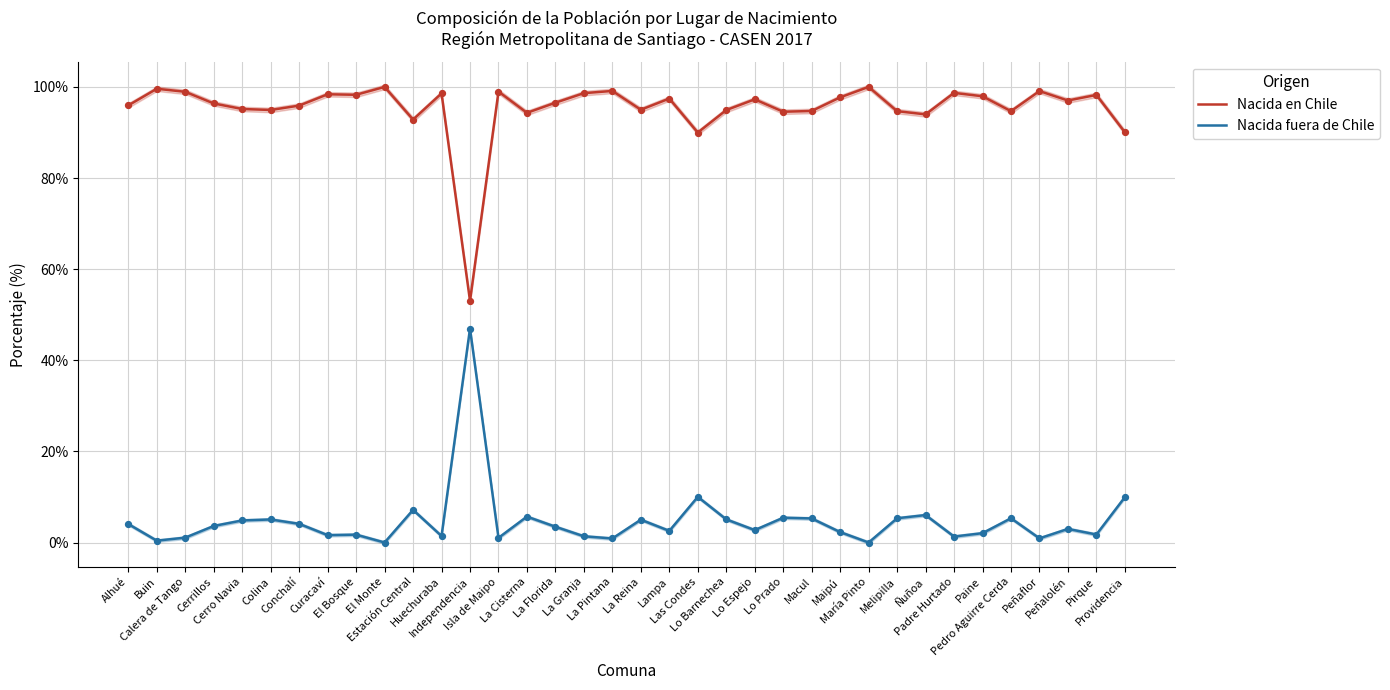

What are all the series names shown in the legend?

Nacida en Chile, Nacida fuera de Chile